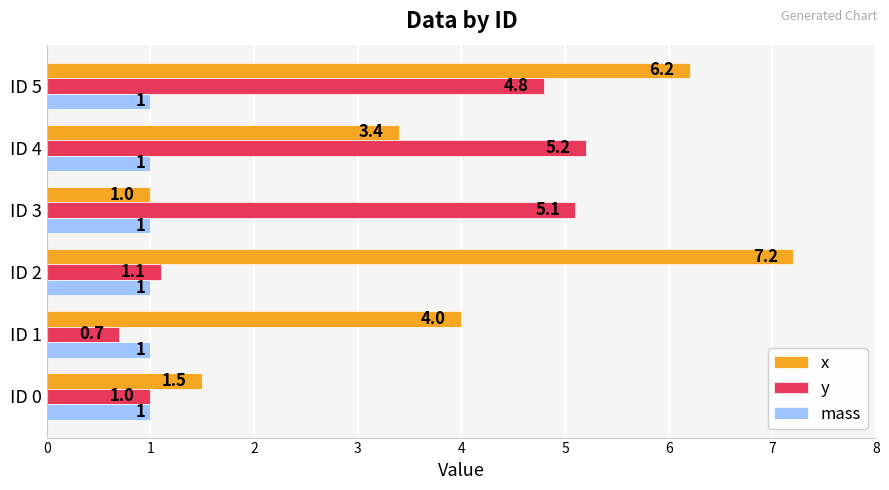

True or false: mass has a value of 0.3 at ID 5.

False